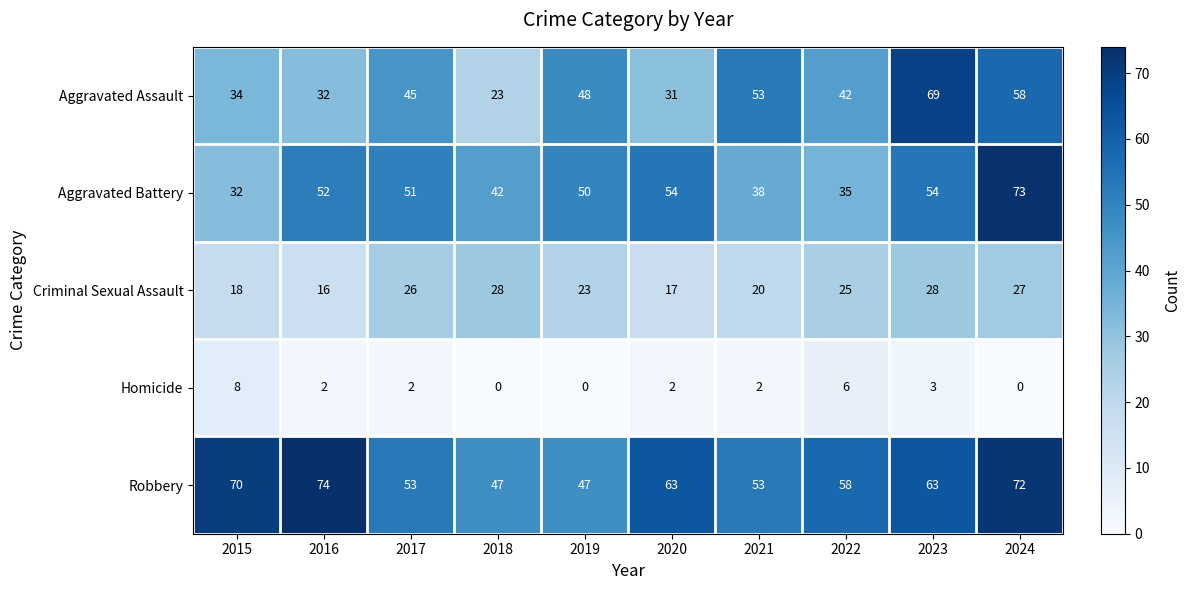

What is the difference between the Robbery values at 2016 and 2023?

11